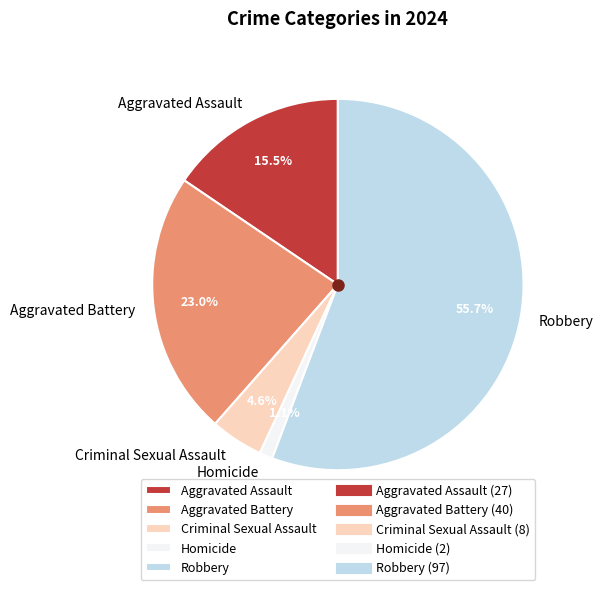

The Robbery slice represents 56% of the pie. True or false?

True